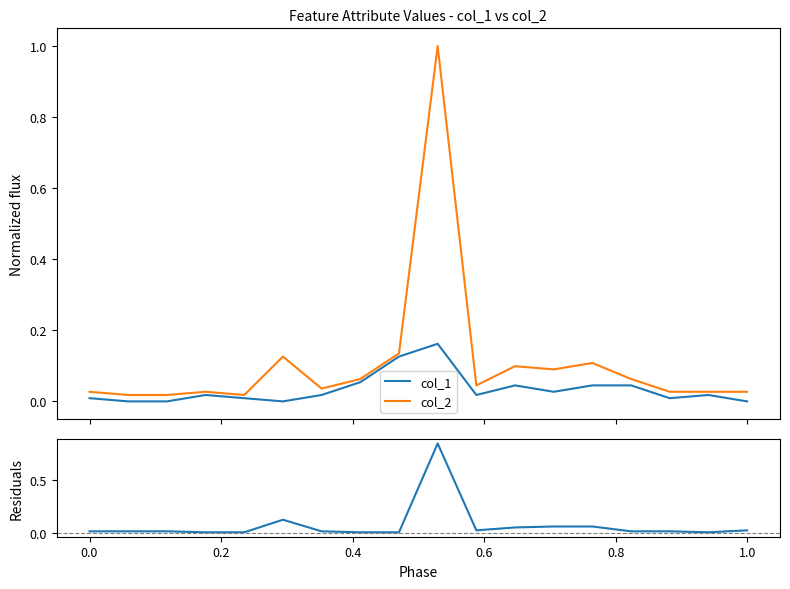

In residuals, how many points are higher than both neighbors (excluding endpoints)?

4